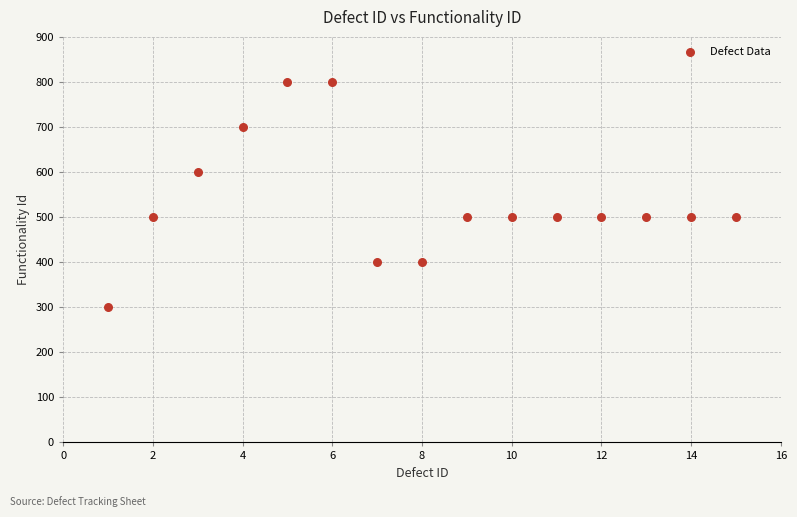

What is the range of Y values (max minus min)?

500